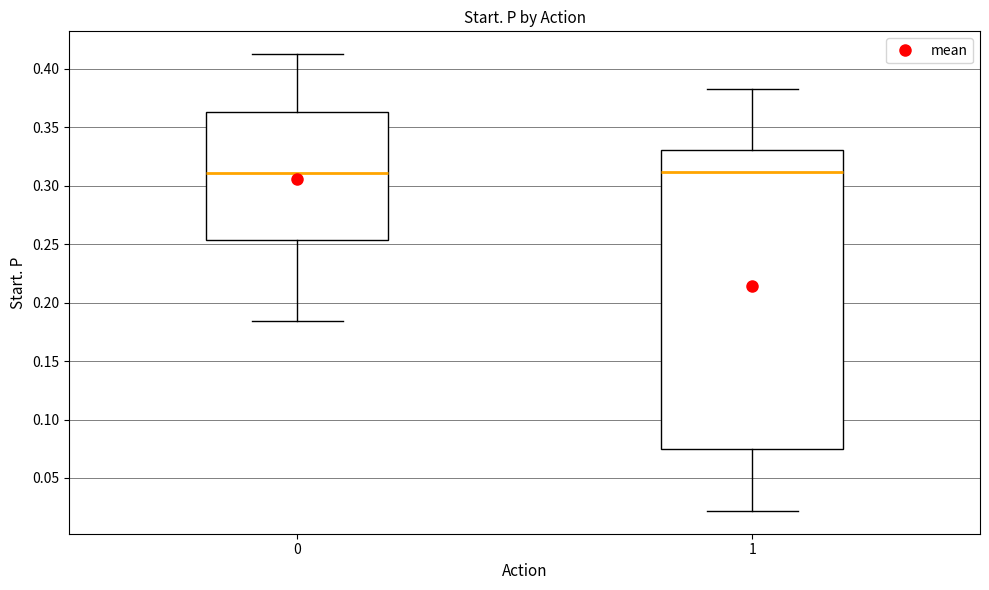

Reading left to right, read every box against the y-axis: the position of its median line, the range the box covers, and the ends of its whiskers. The values are not printed on the chart, so give them approximately, as read against the axis.

0: median 0.310, box 0.255 to 0.365, whiskers 0.185 to 0.410
1: median 0.310, box 0.075 to 0.330, whiskers 0.020 to 0.385